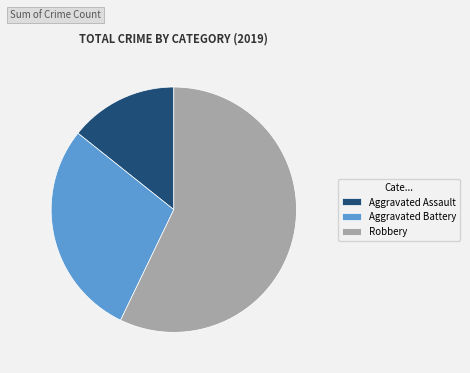

How many slices are in this pie chart?

3